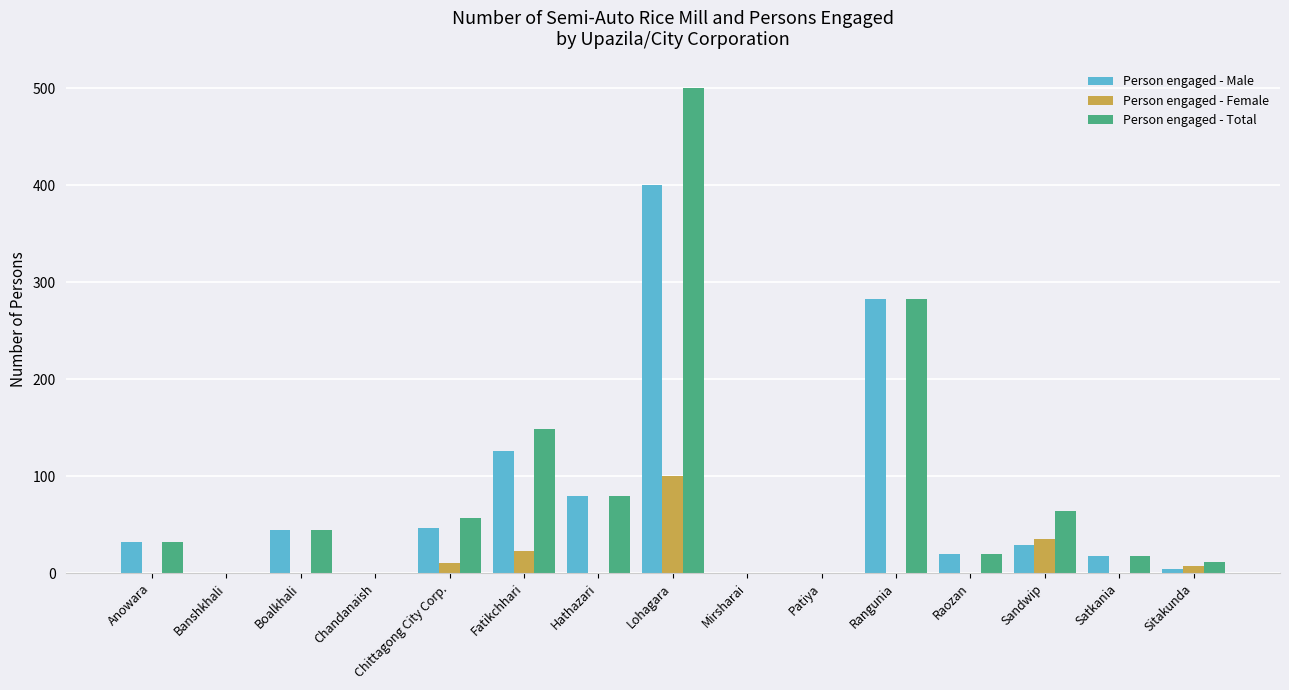

At which label is Person engaged - Total closest to 250?

Rangunia